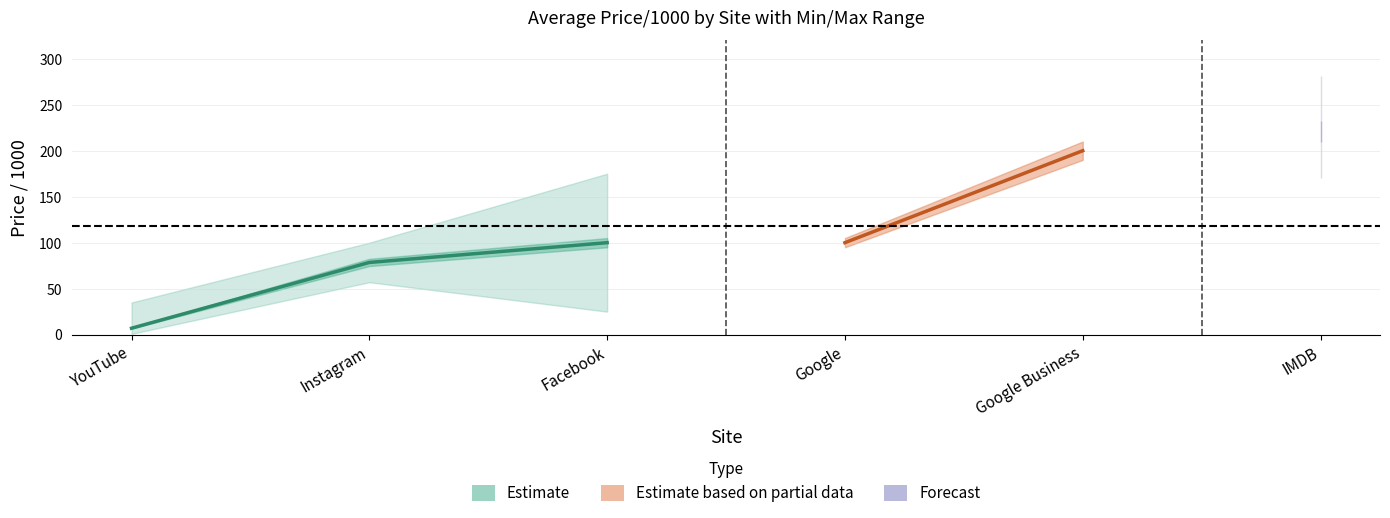

True or false: max_price and min_price intersect in this chart.

False